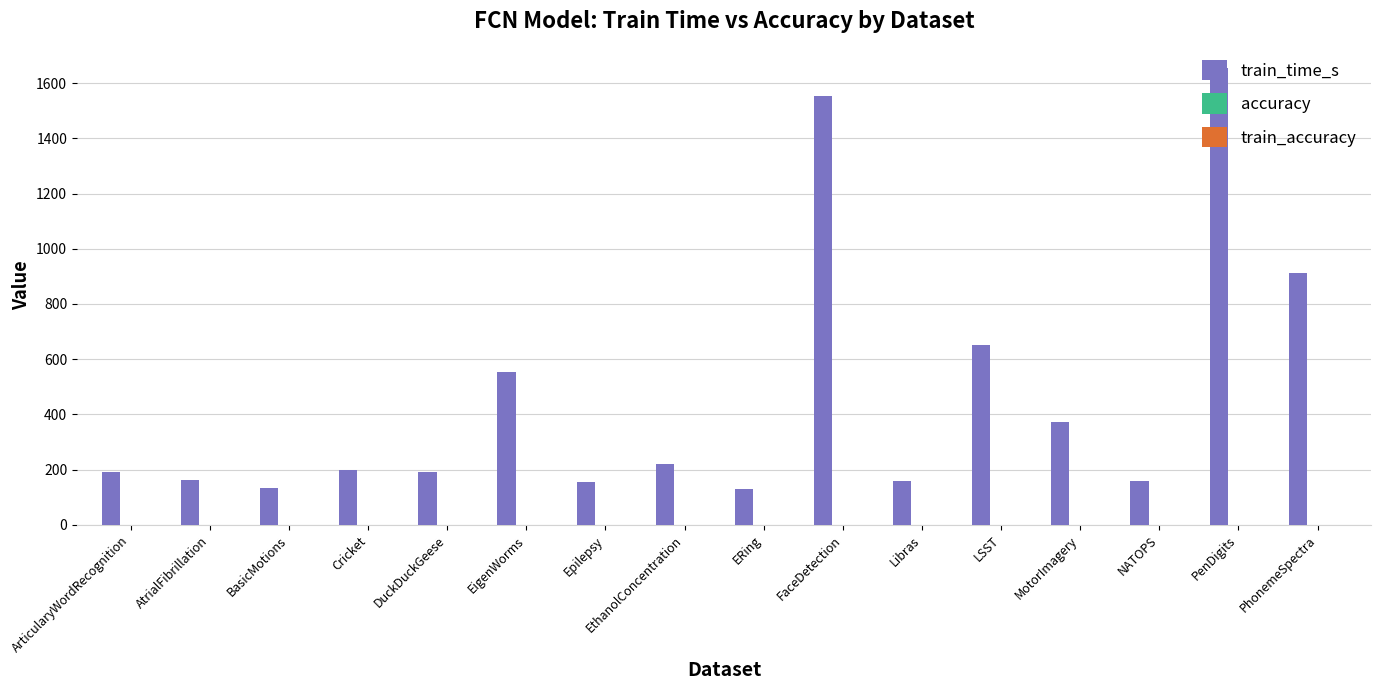

What is the sum of all train_time_s values?

7403.0